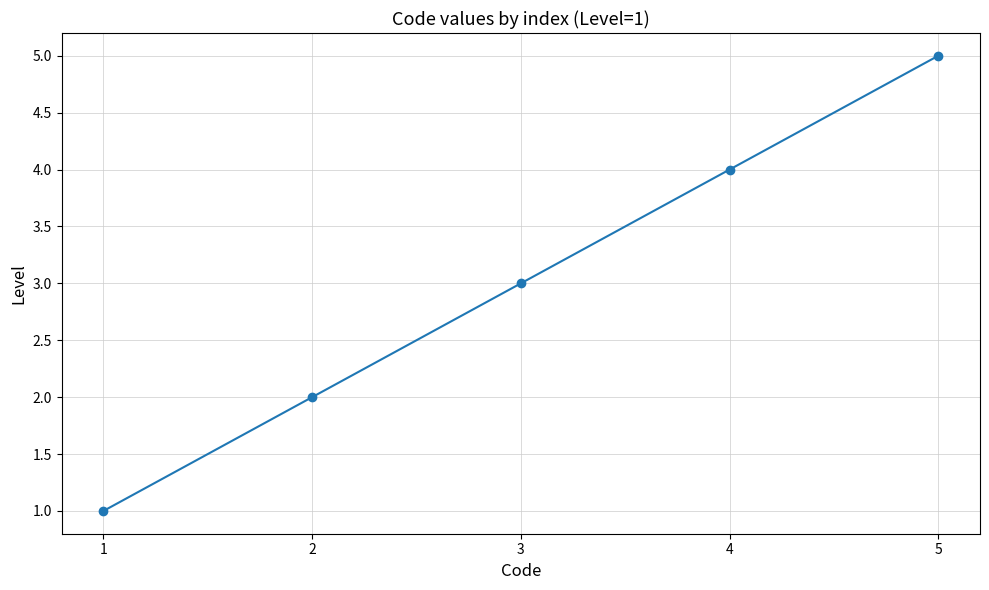

Does the chart have visible grid lines?

Yes